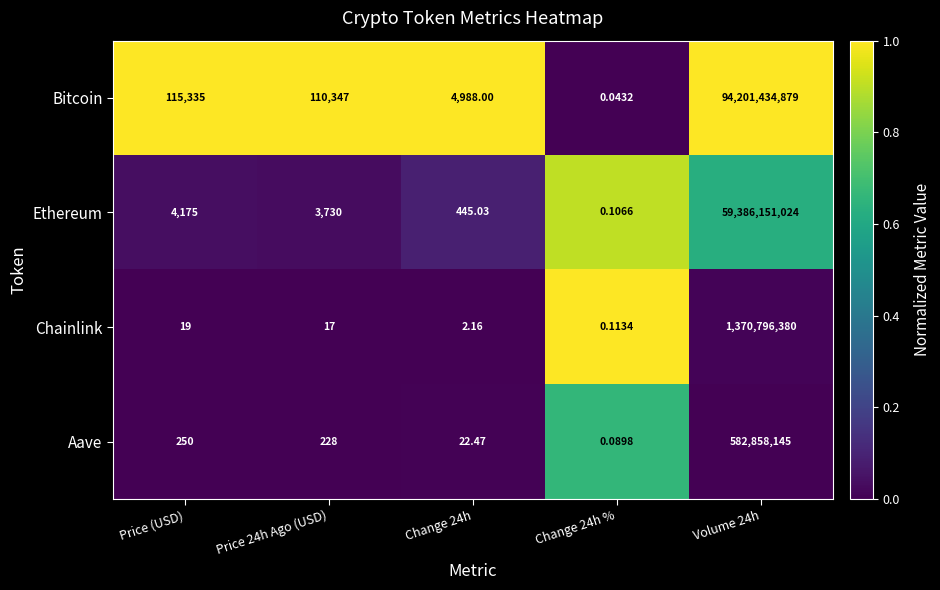

Which series changed the most between Change 24h % and Volume 24h?

Bitcoin